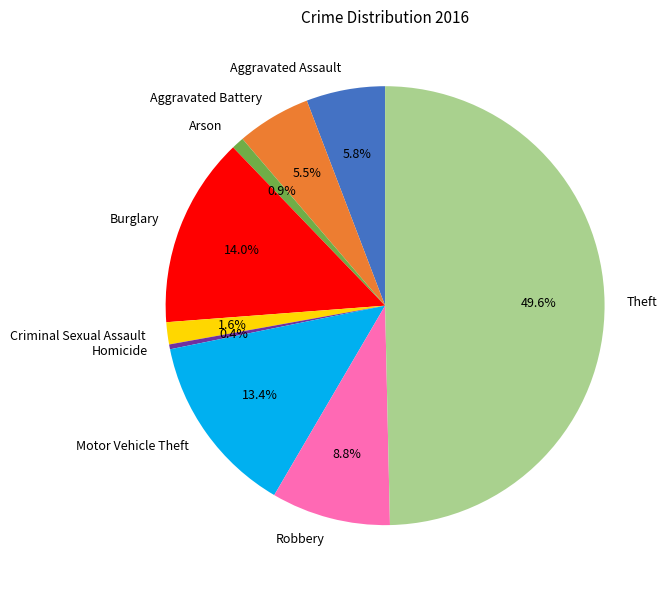

How many slices are in this pie chart?

9